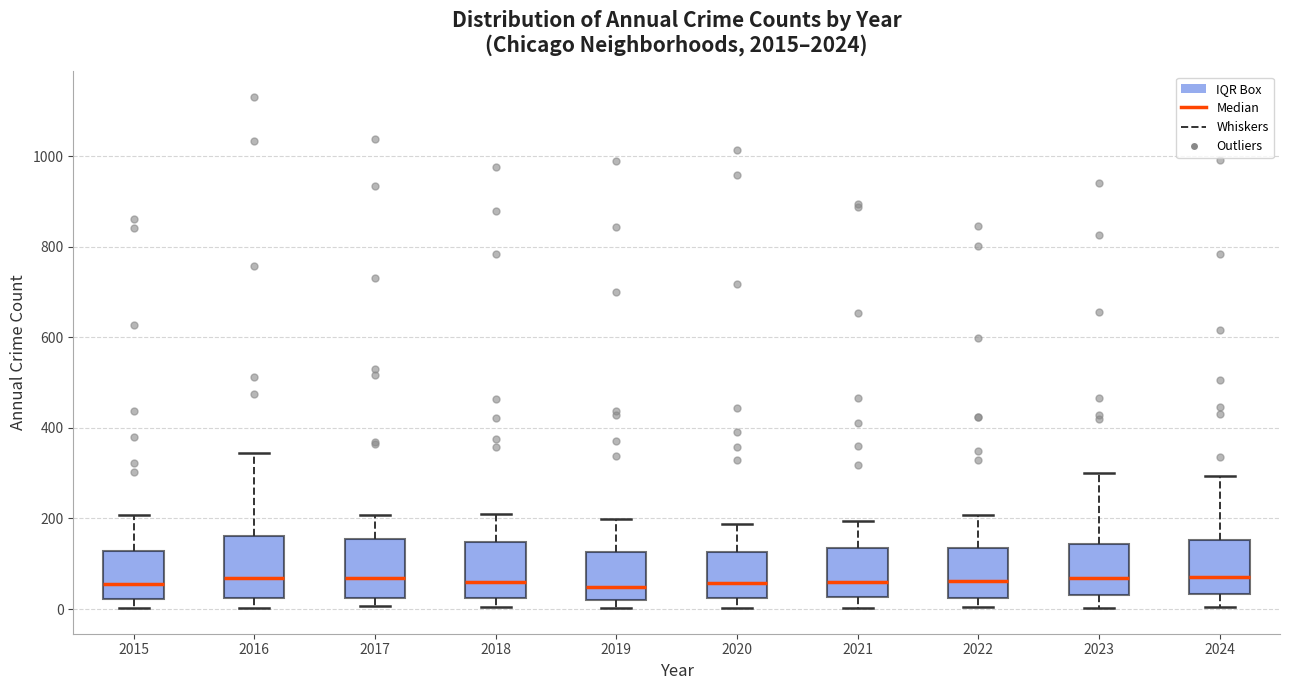

Reading left to right, transcribe this box plot: for each box, give where its median line is, the range the box spans, and where its two whiskers end, as read against the y-axis. The values are not printed on the chart, so give them approximately, as read against the axis.

2015: median 60, box 20 to 120, whiskers 0 to 200
2016: median 60, box 20 to 160, whiskers 0 to 340
2017: median 60, box 20 to 160, whiskers 0 to 200
2018: median 60, box 20 to 140, whiskers 0 to 220
2019: median 40, box 20 to 120, whiskers 0 to 200
2020: median 60, box 20 to 120, whiskers 0 to 180
2021: median 60, box 20 to 140, whiskers 0 to 200
2022: median 60, box 20 to 140, whiskers 0 to 200
2023: median 60, box 40 to 140, whiskers 0 to 300
2024: median 80, box 40 to 160, whiskers 0 to 300